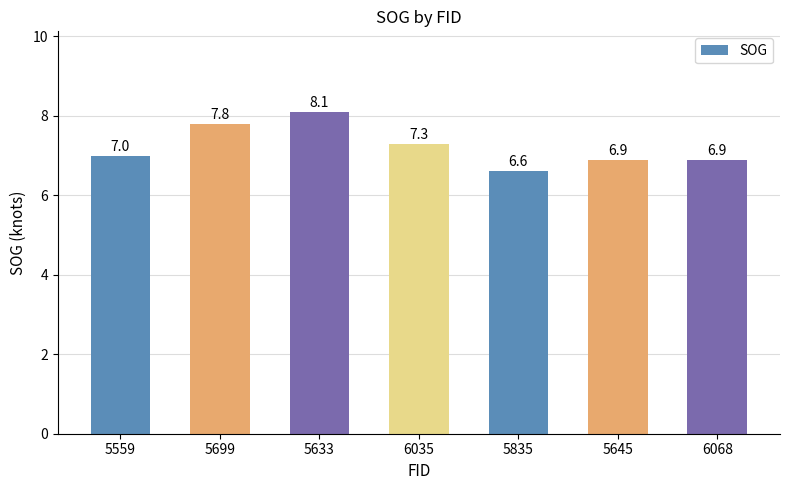

What is the label of the 6th bar from the right?

5699